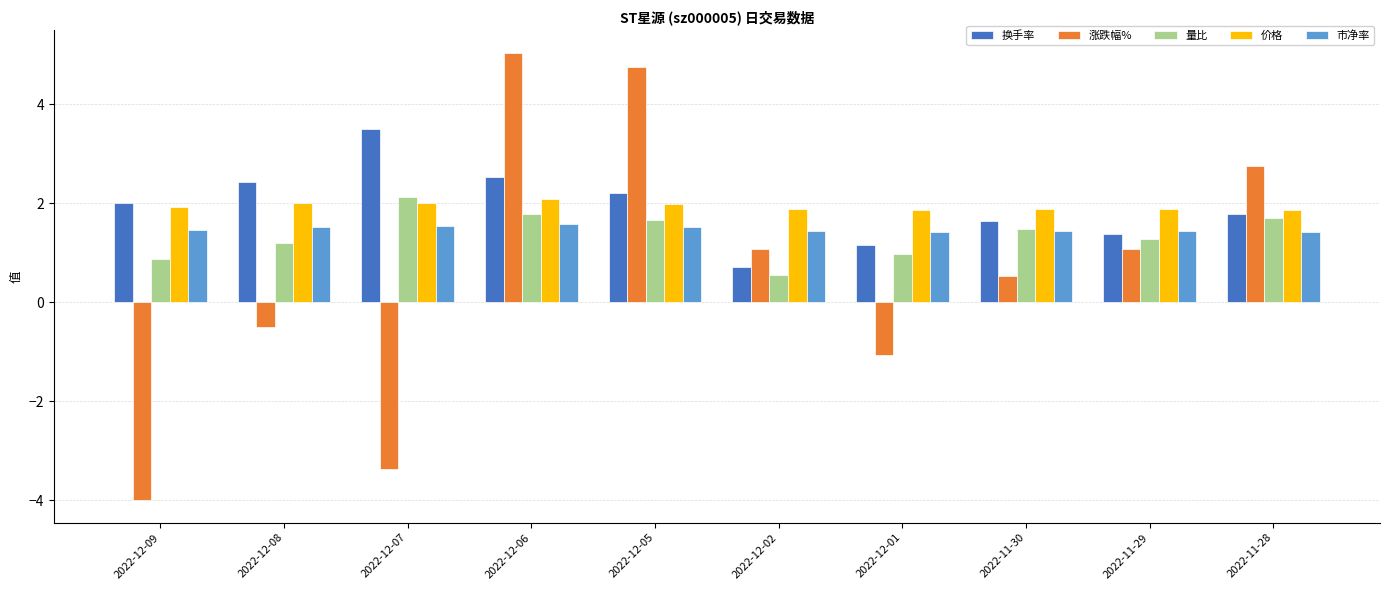

Count the 市净率 values in the range 1 to 2.

10